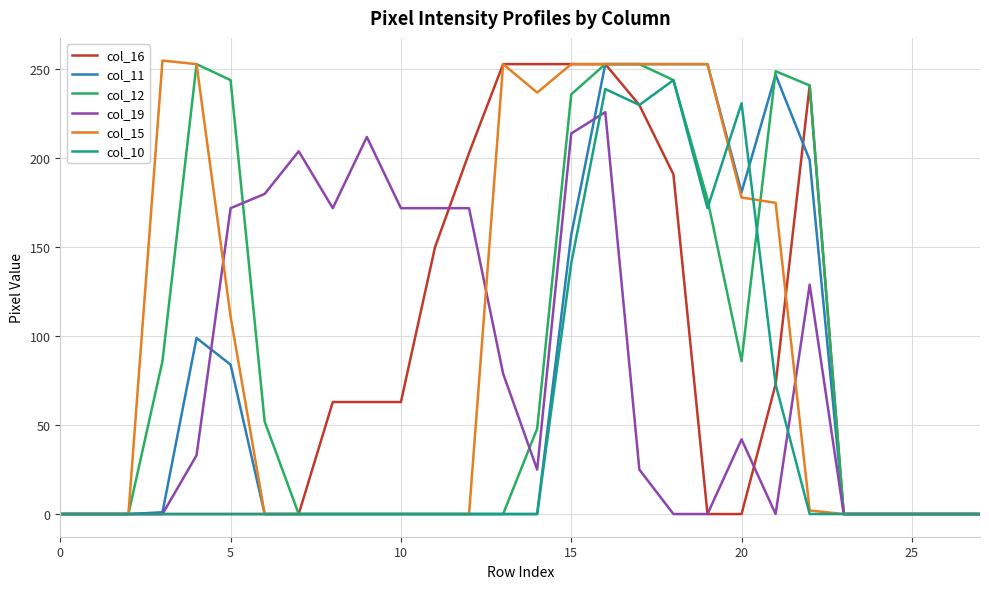

What is the highest value of the col_15 series?

255